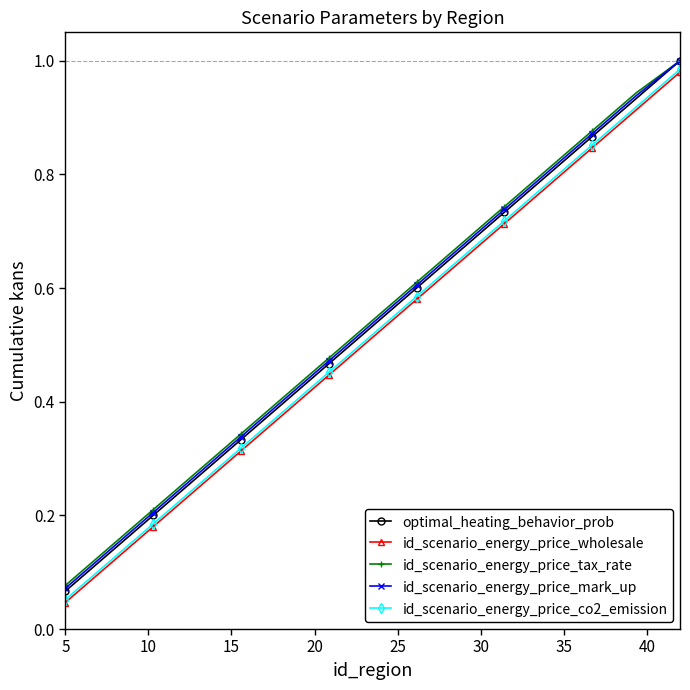

True or false: id_scenario_energy_price_tax_rate has more than 1 points higher than both neighbors.

False